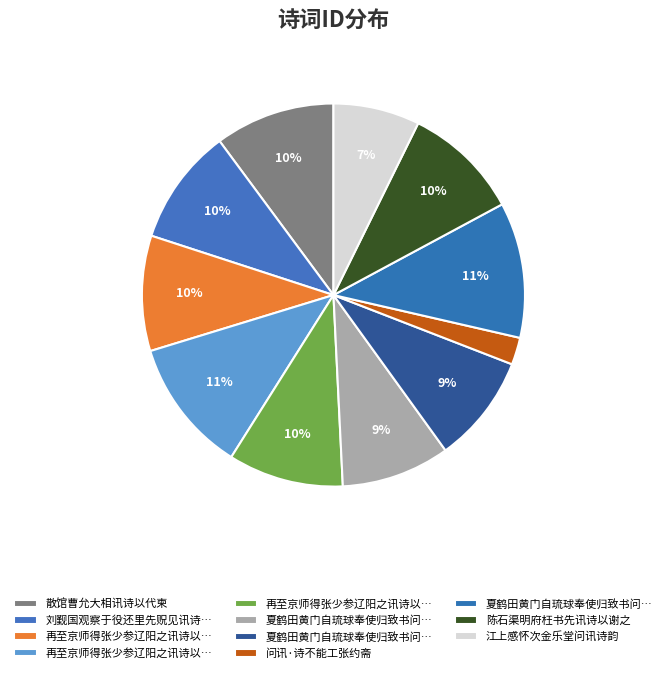

Count the number of slices in the pie.

11